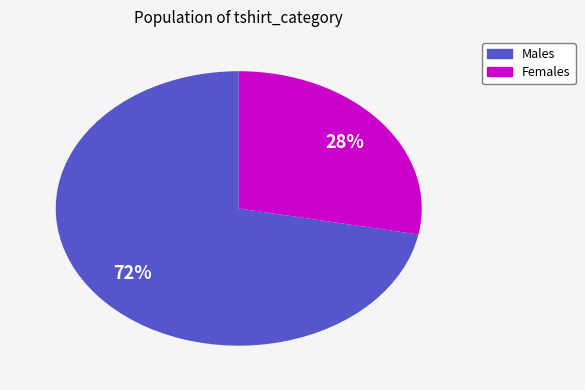

Is there a majority slice in this chart?

Yes